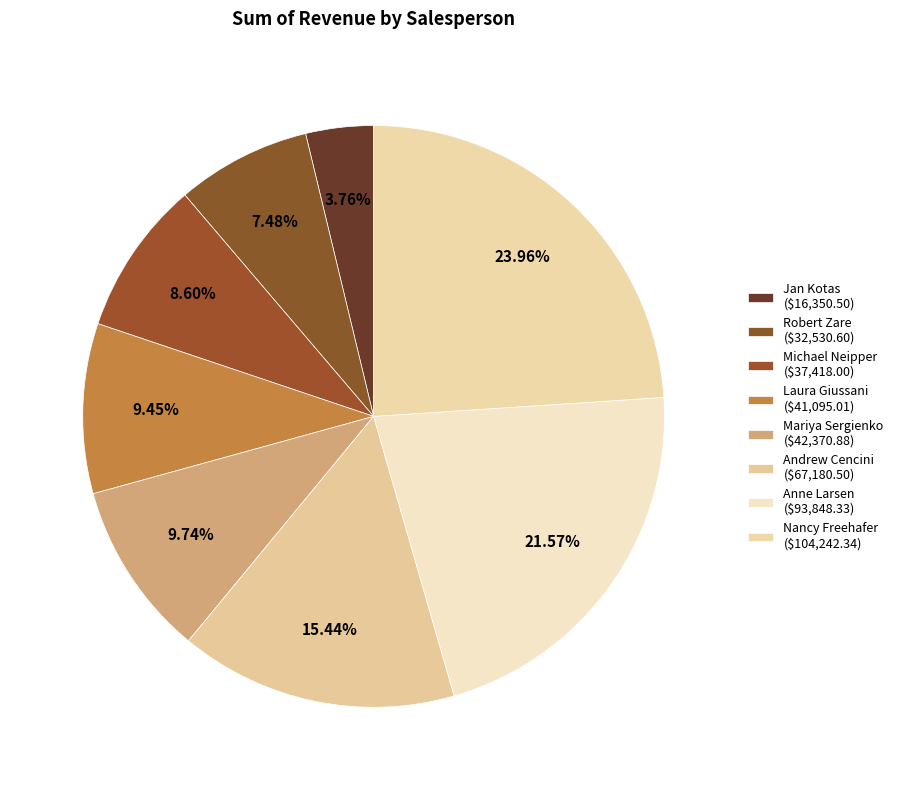

Approximately how many times larger is the value at Mariya Sergienko compared to Michael Neipper?

1.1